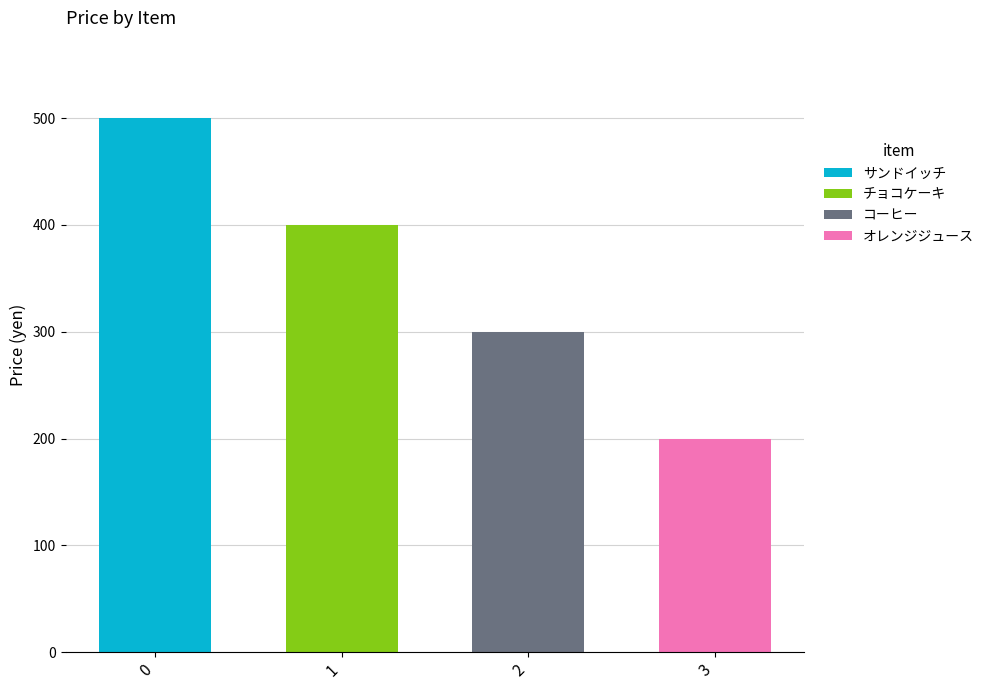

Reading left to right, transcribe the values for サンドイッチ.

0=500	1=0	2=0	3=0